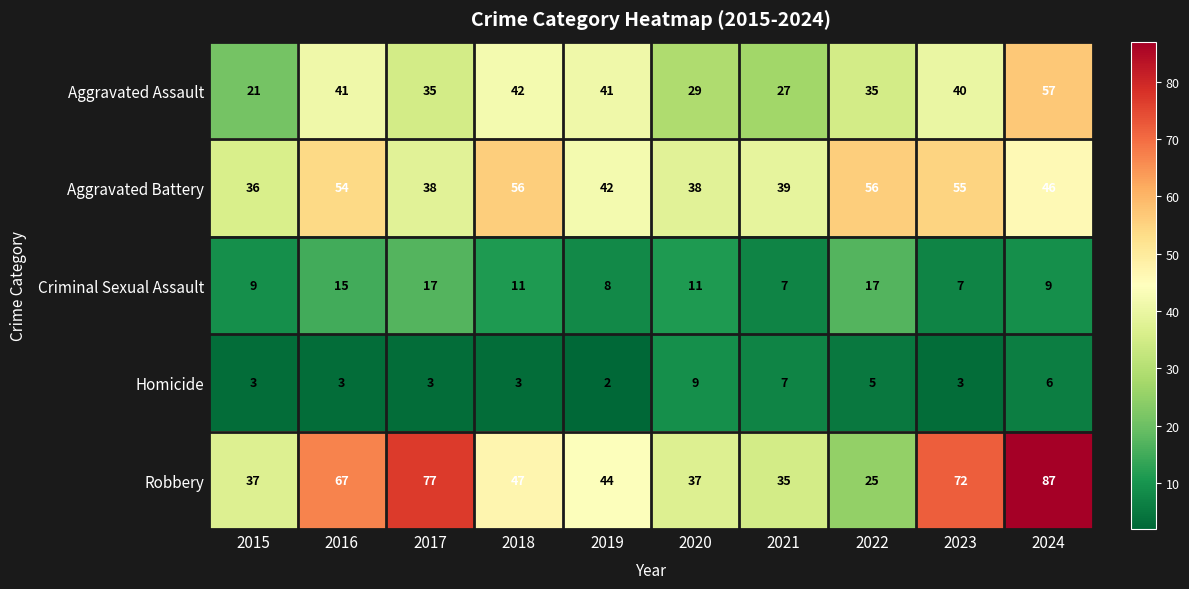

Is it true that Aggravated Assault equals 34 at 2015?

False